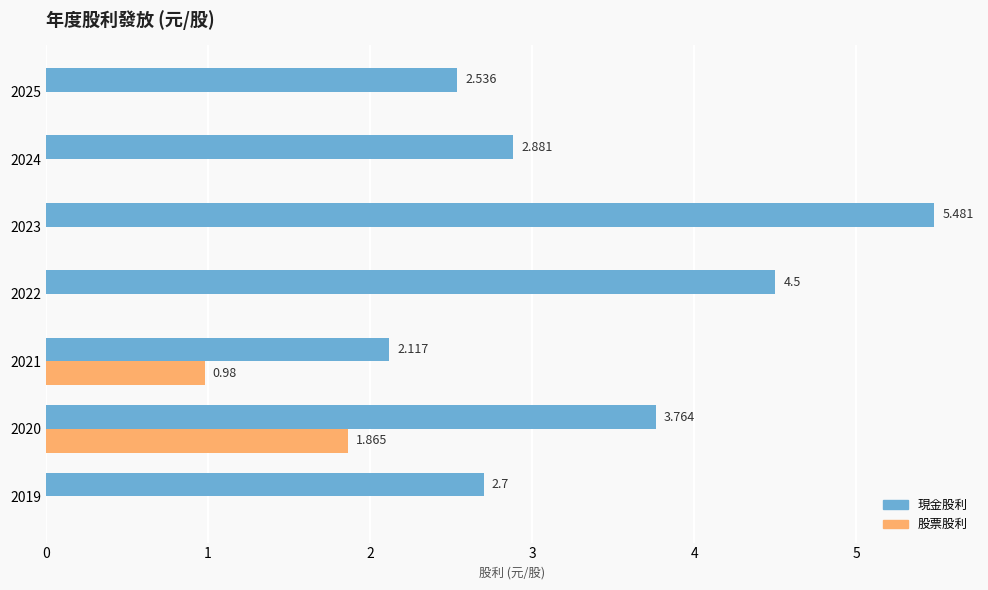

Which series has the largest total across all categories?

現金股利